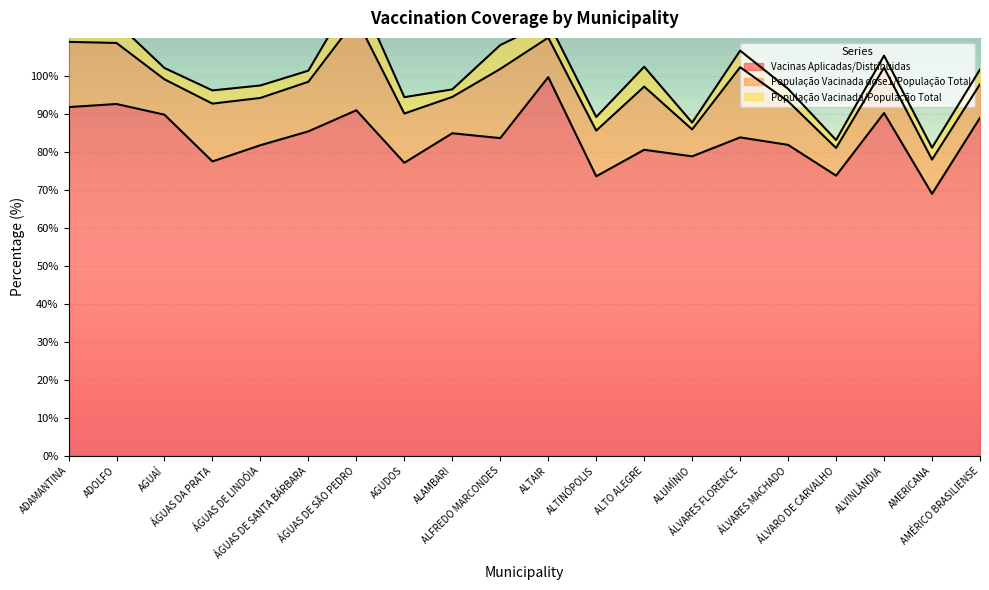

Where is the first local minimum for População Vacinada dose1/População Total?

AGUAÍ